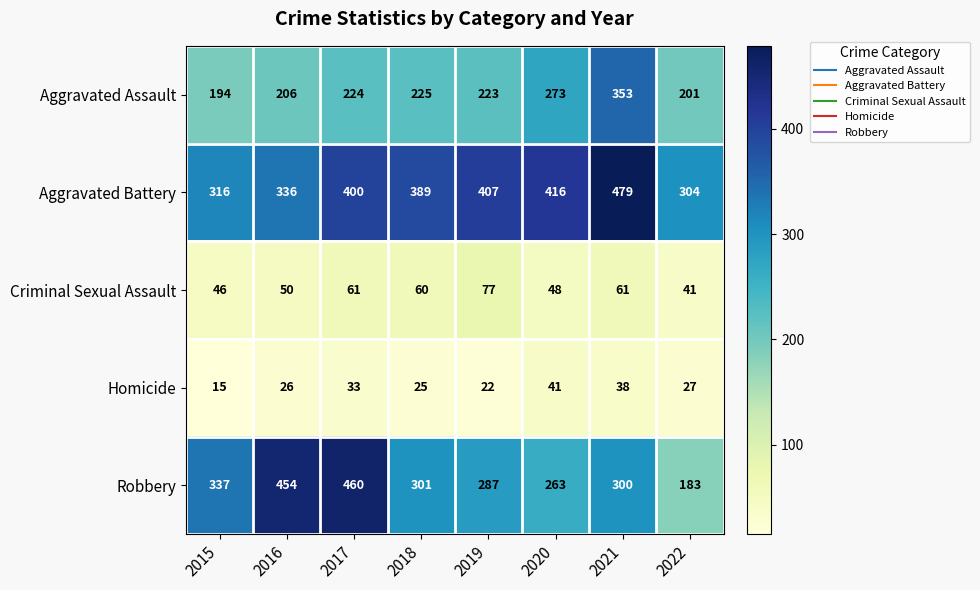

Which series has the widest spread of values?

Robbery